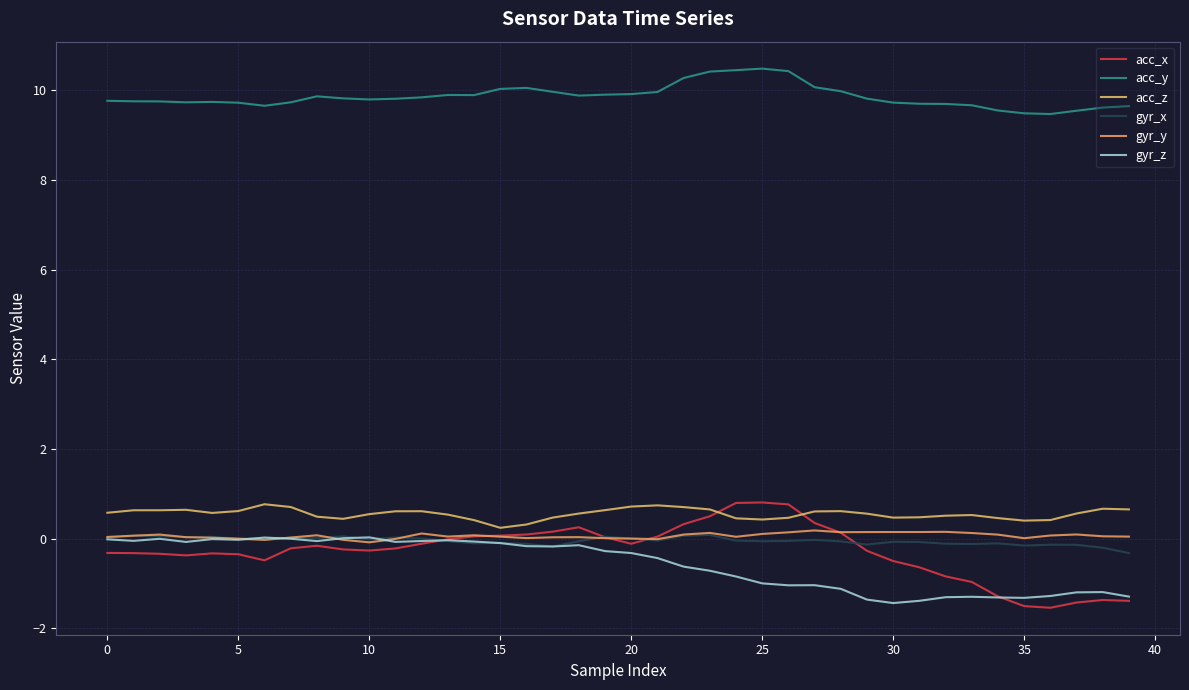

How many interior local peaks does the acc_y series have?

5